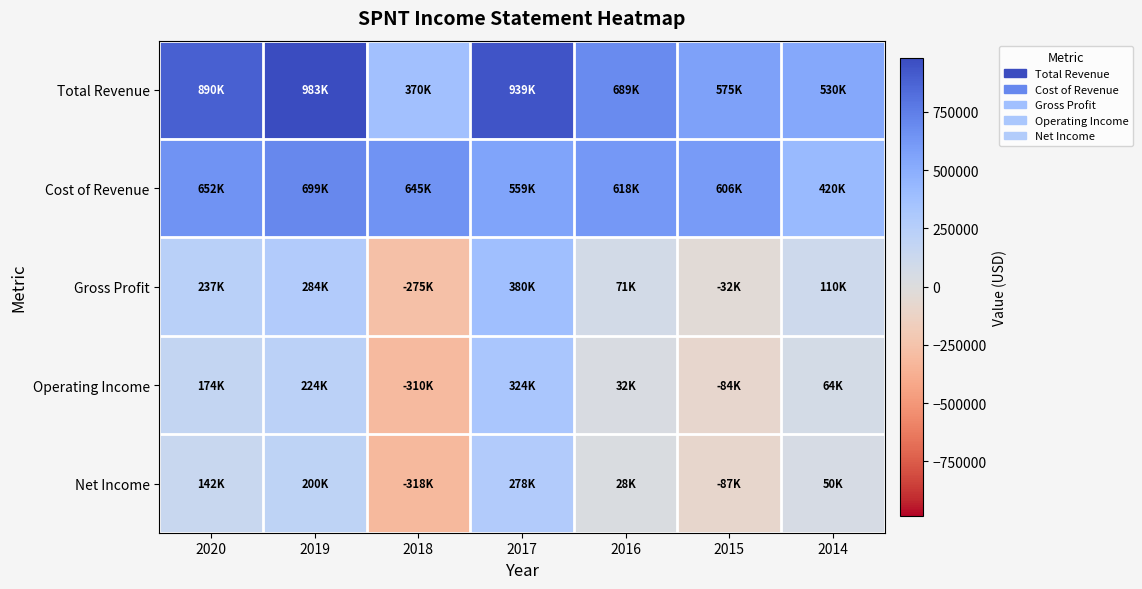

Reading right to left, what are all the values shown in this chart?

Total Revenue: 2014=530100	2015=574800	2016=689000	2017=939000	2018=370000	2019=982700	2020=889800
Cost of Revenue: 2014=420400	2015=606400	2016=618100	2017=559000	2018=644900	2019=699100	2020=652400
Gross Profit: 2014=109800	2015=-31700	2016=70900	2017=380000	2018=-274900	2019=283600	2020=237400
Operating Income: 2014=64300	2015=-84200	2016=31700	2017=324100	2018=-309900	2019=223900	2020=174500
Net Income: 2014=50100	2015=-87400	2016=27500	2017=277500	2018=-317700	2019=200000	2020=142400